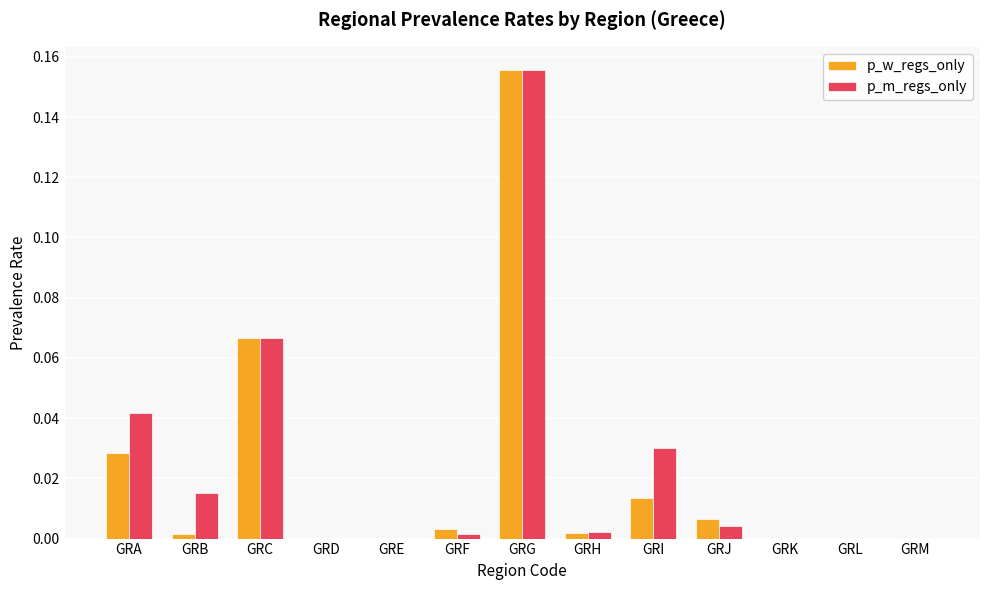

How many groups of bars are there?

13